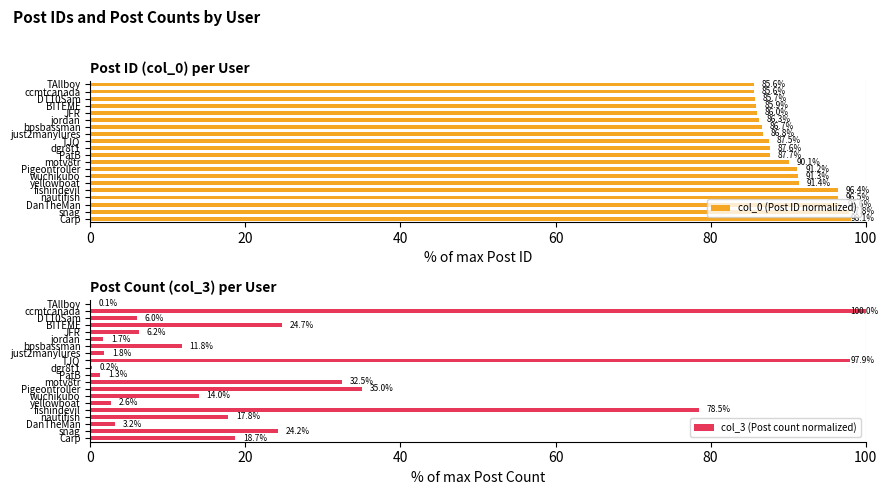

What is the difference between the col_0 (Post ID normalized) values at ccmtcanada and motv8tr?

4.5